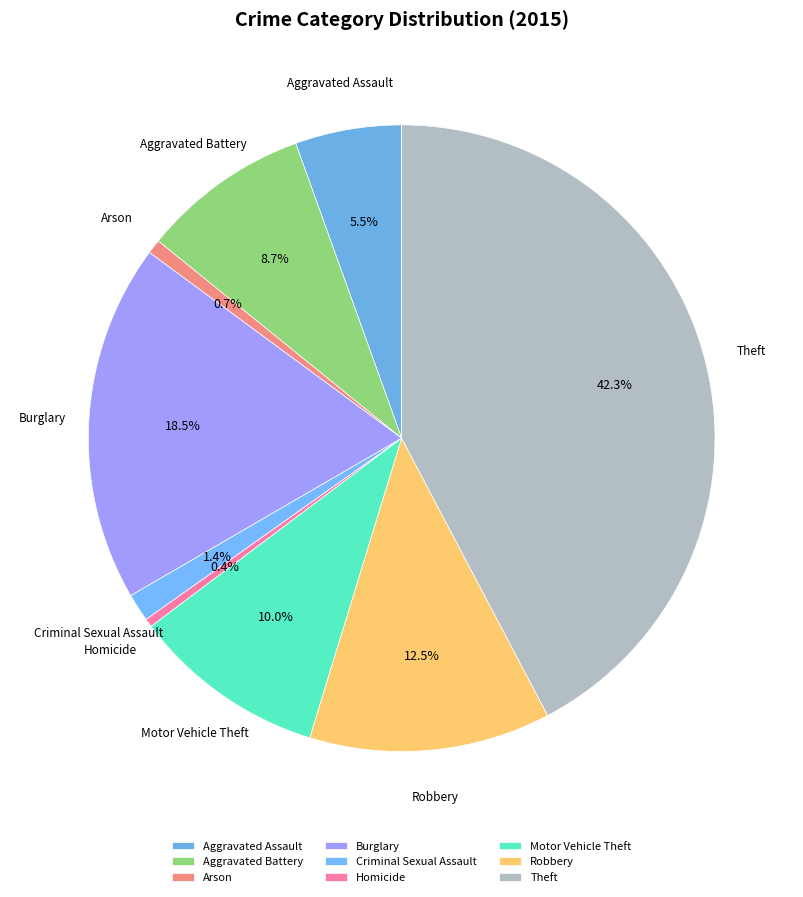

Between Motor Vehicle Theft and Aggravated Assault, which is larger?

Motor Vehicle Theft